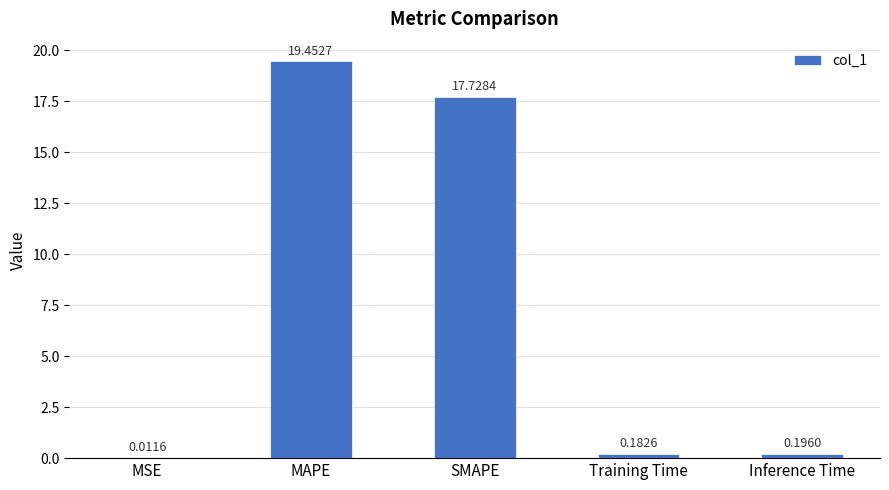

Are the bars horizontal?

No